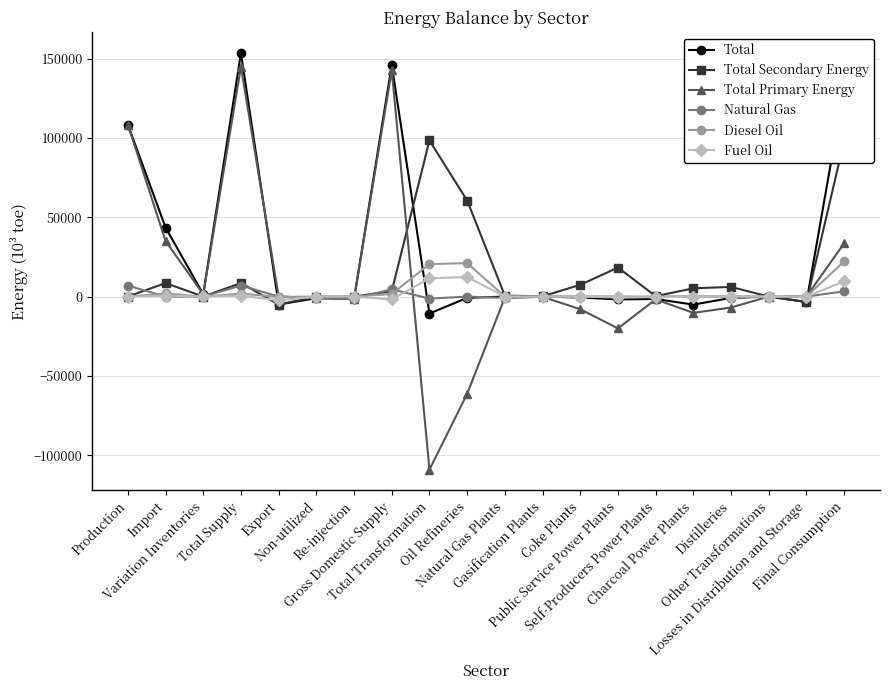

What is the value of the Natural Gas point at the 12th from the left?

-167.1